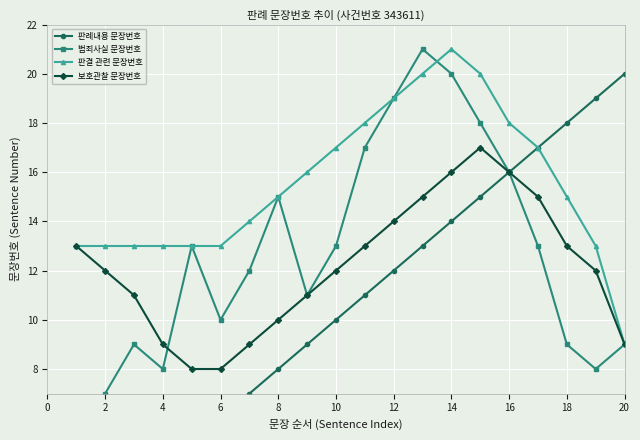

What is the sum of all 범죄사실 문장번호 values?

253